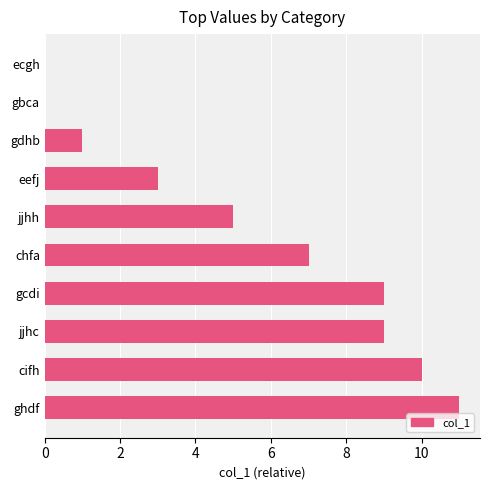

What is the average value?

6